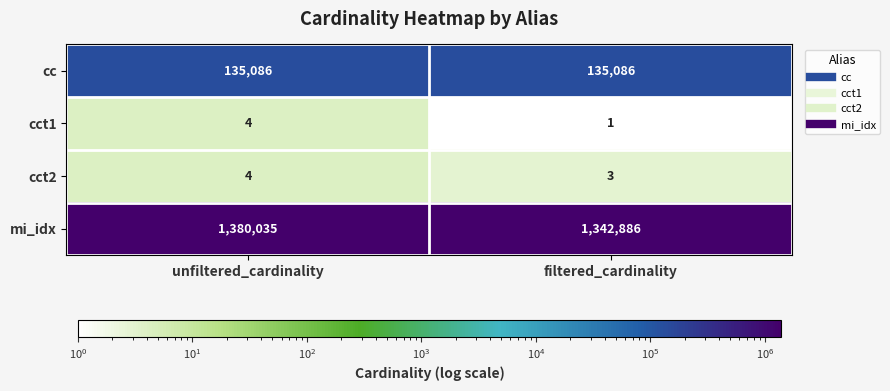

Reading right to left, list all the values displayed in this chart.

cc: filtered_cardinality=135086	unfiltered_cardinality=135086
cct1: filtered_cardinality=1	unfiltered_cardinality=4
cct2: filtered_cardinality=3	unfiltered_cardinality=4
mi_idx: filtered_cardinality=1342886	unfiltered_cardinality=1380035